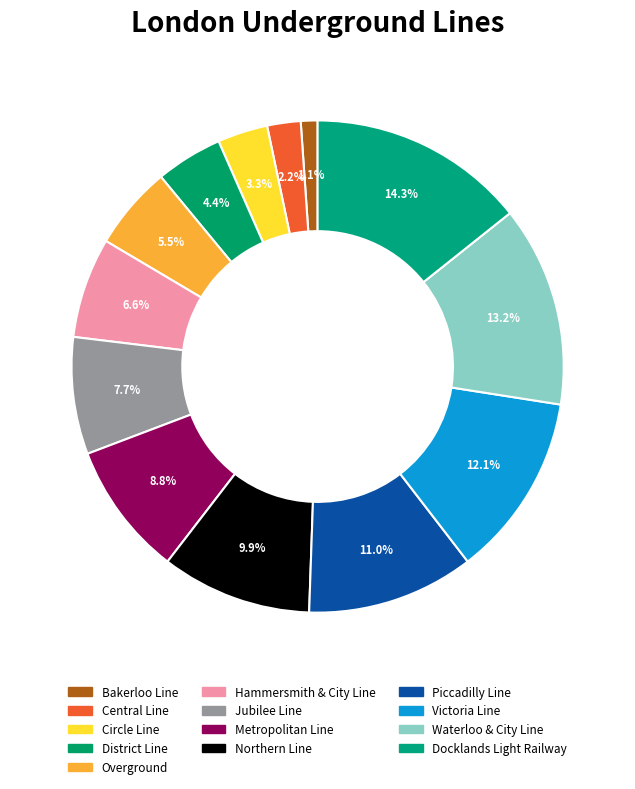

The Hammersmith & City Line slice represents 7% of the pie. True or false?

True